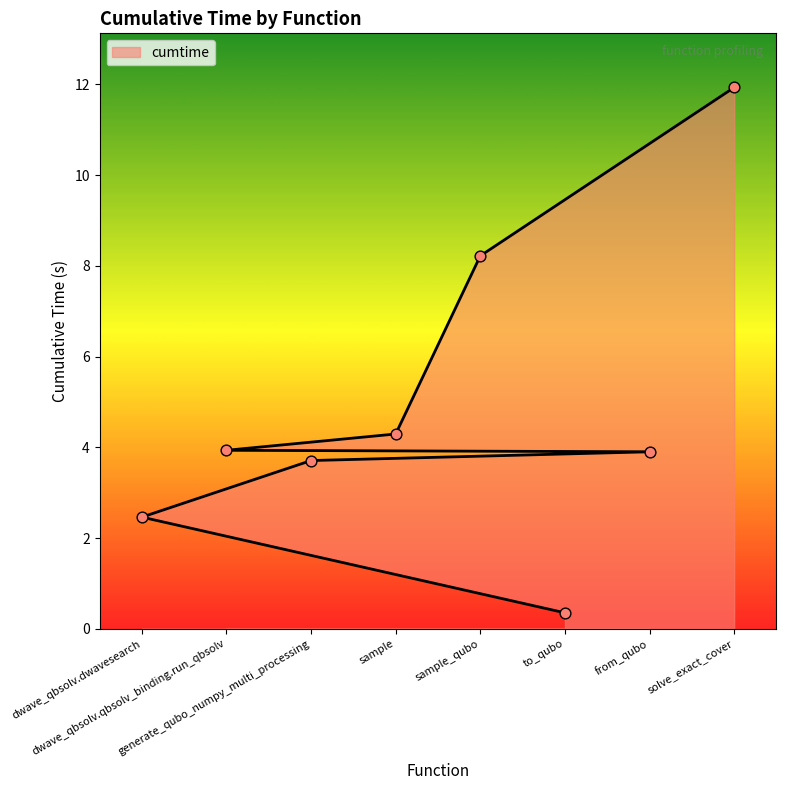

Approximately how many times larger is the value at dwave_qbsolv.dwavesearch compared to sample?

0.6